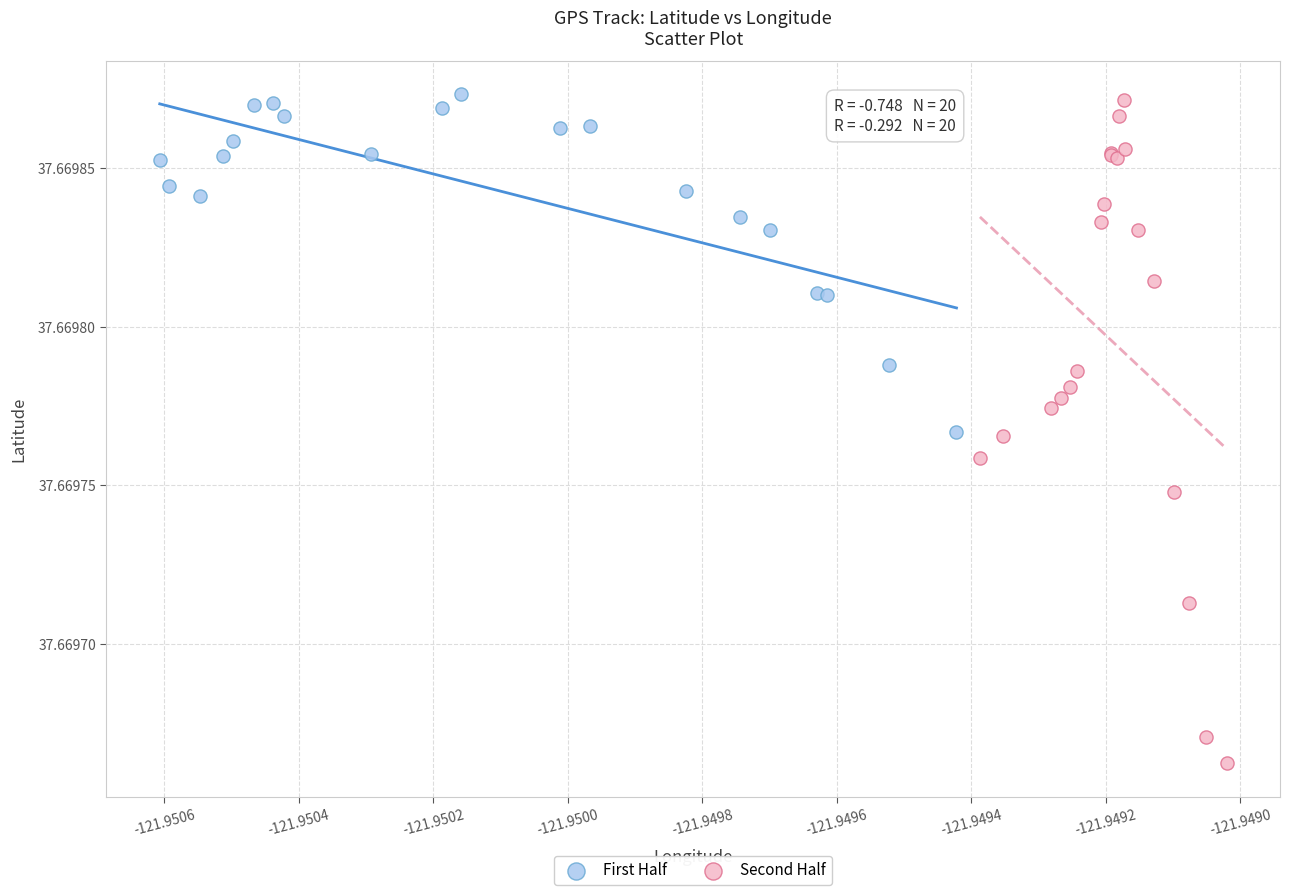

What are all the series names shown in the legend?

First Half, Second Half